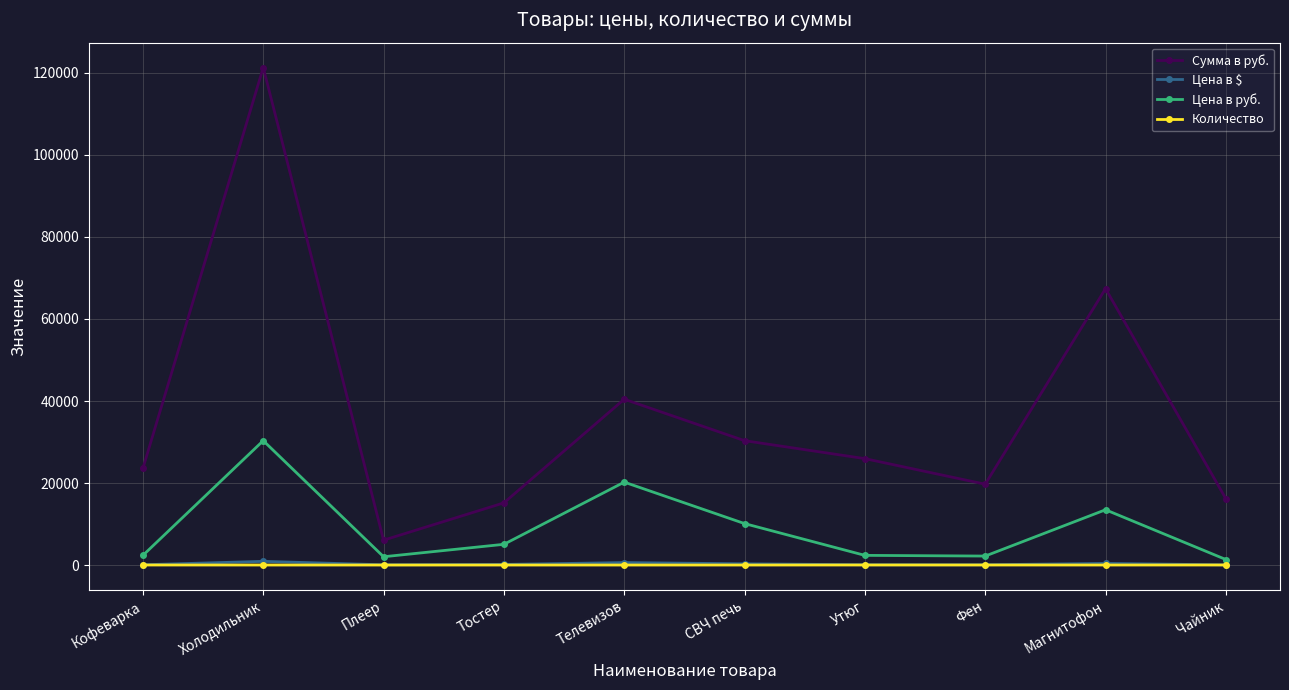

How many series are shown in this chart?

4